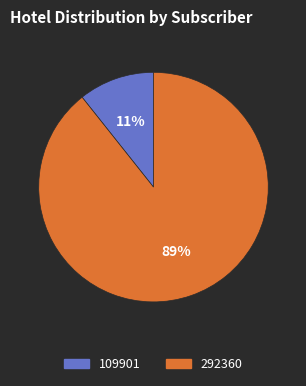

To the nearest percent, what is the combined percentage of 292360 and 109901?

100%